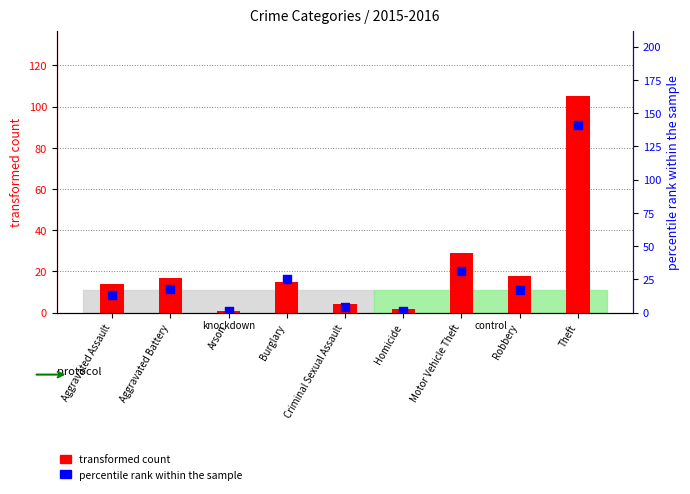

Is the value of transformed count at Aggravated Battery greater than the value of percentile rank within the sample at Burglary?

No